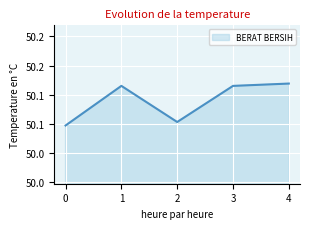

Does the chart have visible grid lines?

Yes